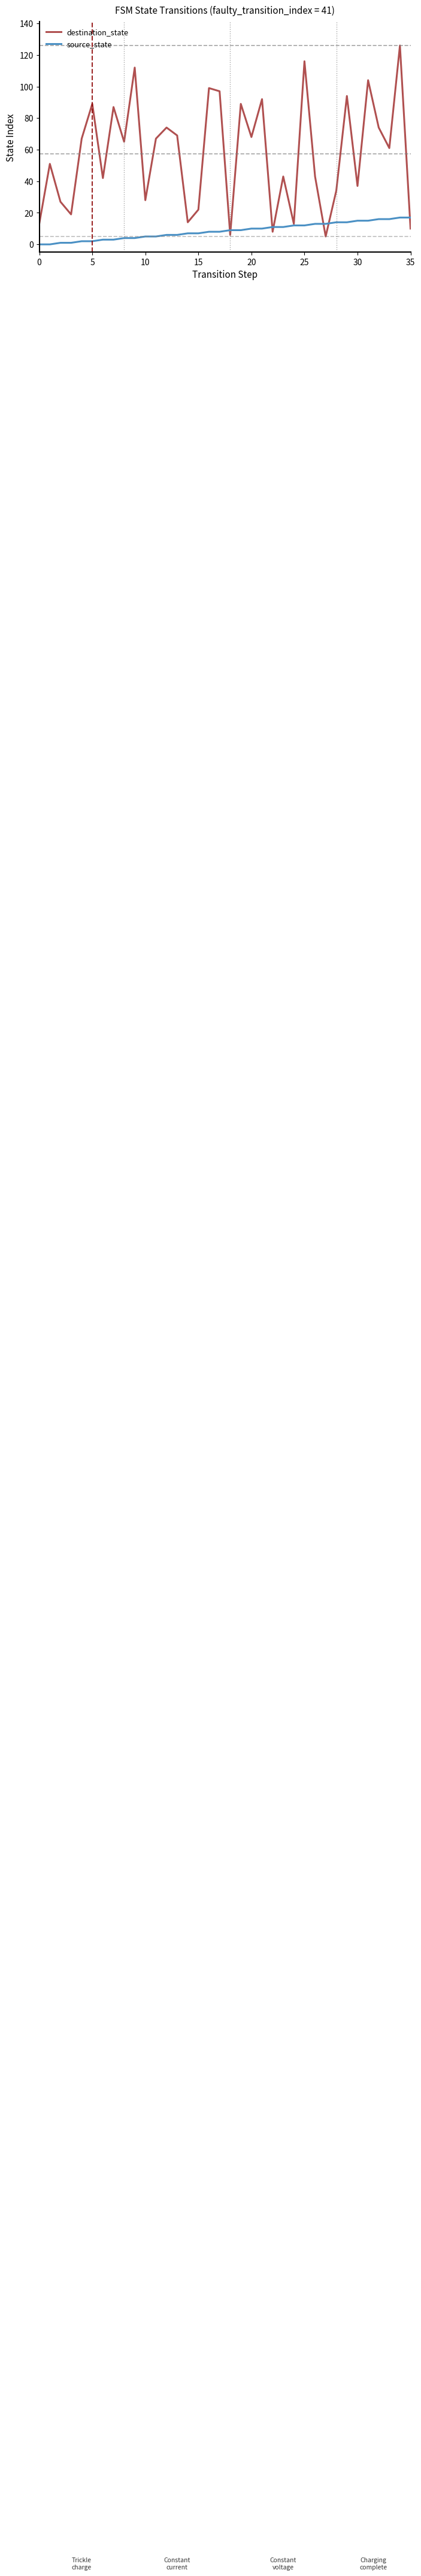

List the series in order of their peak value, lowest first.

source_state, destination_state